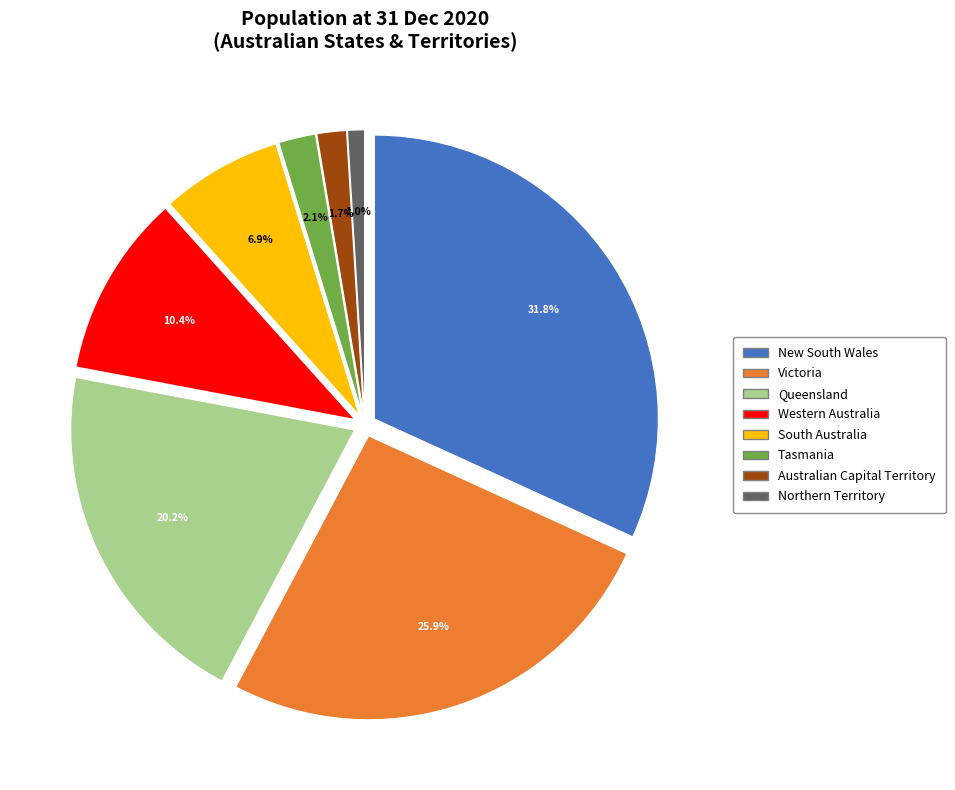

How much of the chart is everything except South Australia?

93.1%